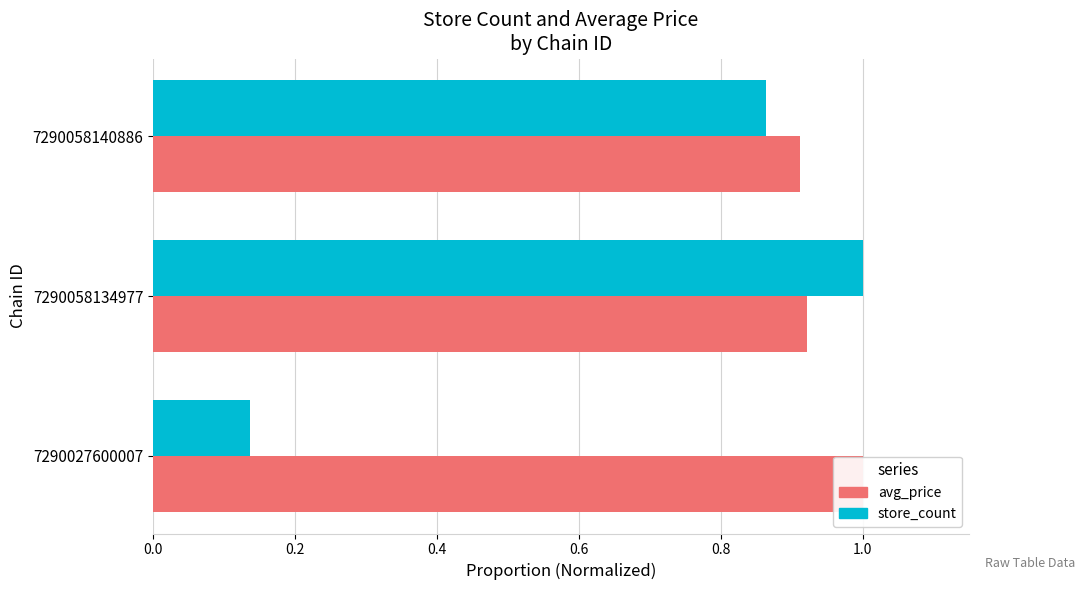

What is the value of the avg_price bar at the 1st from the left?

1.0